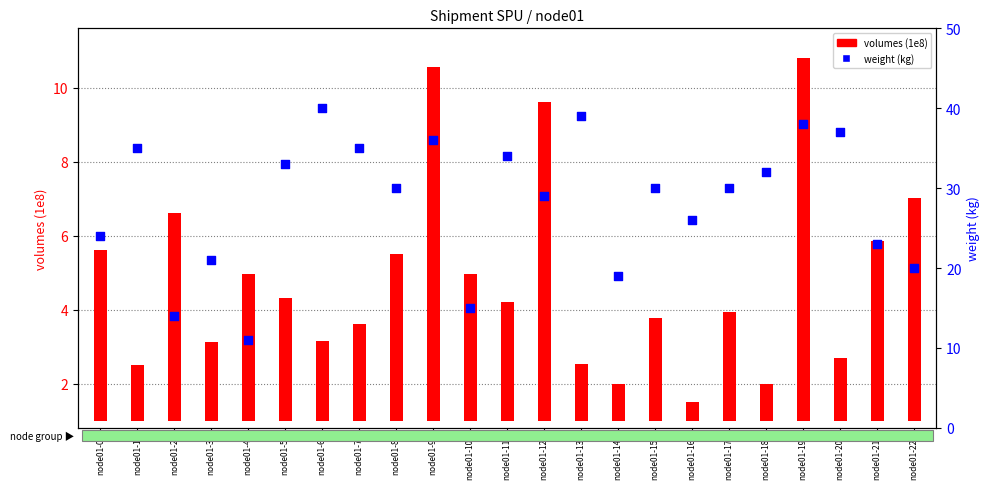

Which series contains the lowest Y value?

volumes (1e8)